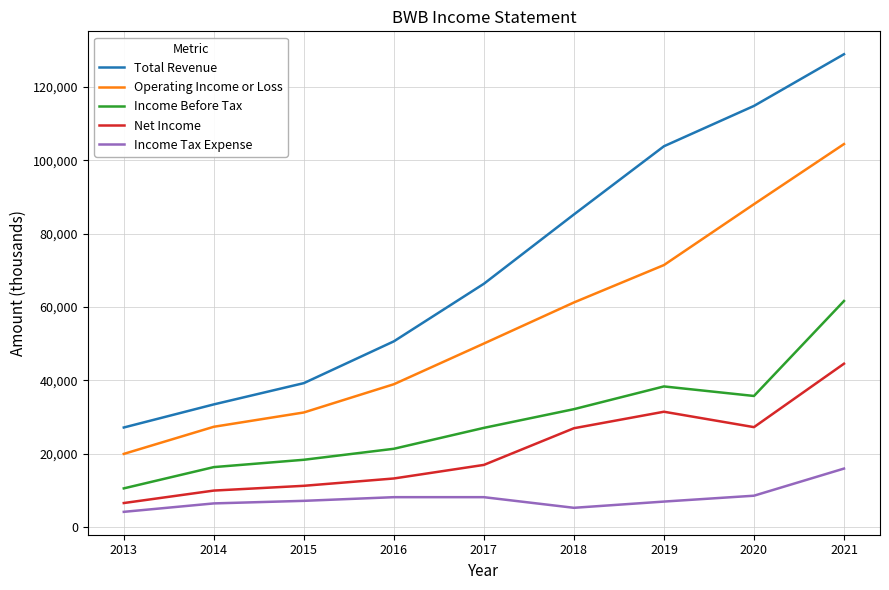

True or false: Operating Income or Loss has a value of 50000 at 2017.

True